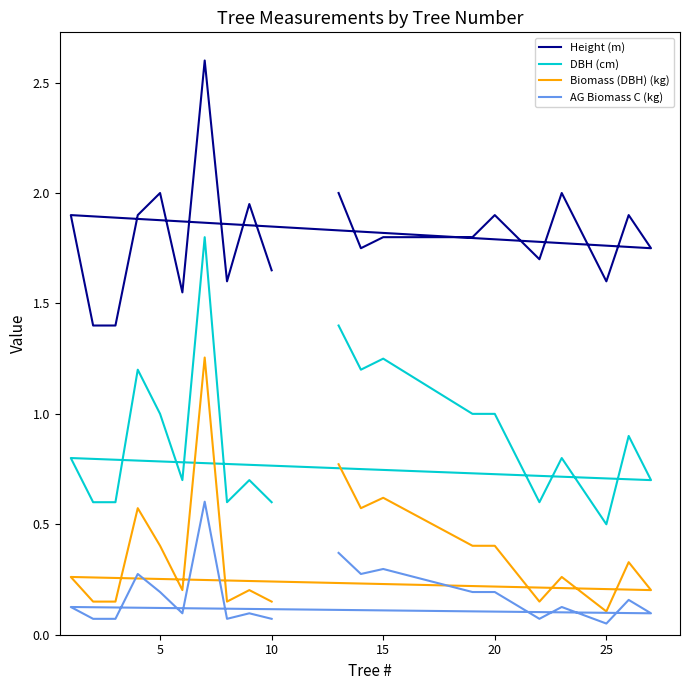

How many lines are shown in the chart?

4